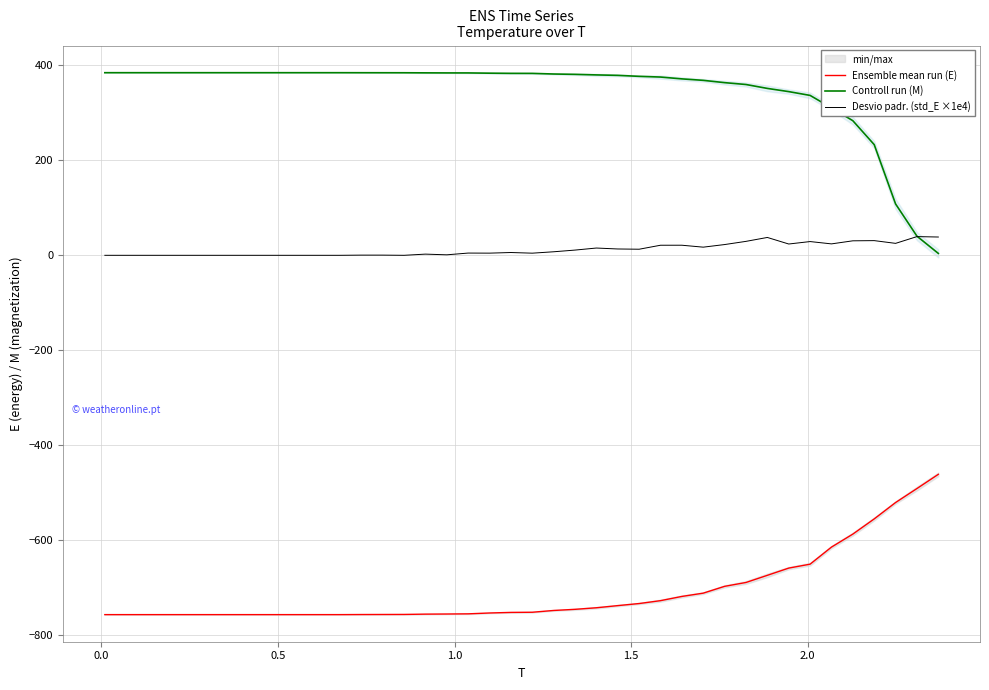

What is the maximum value for Controll run (M)?

384.4